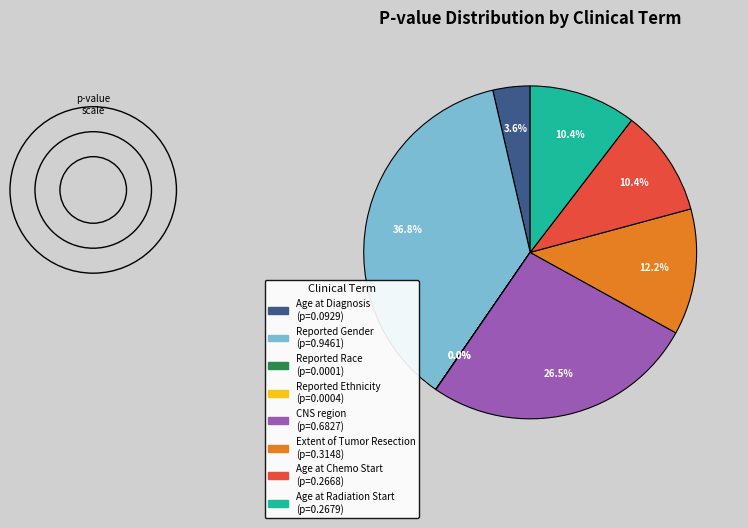

Which has a higher value, CNS region or Reported Gender?

Reported Gender